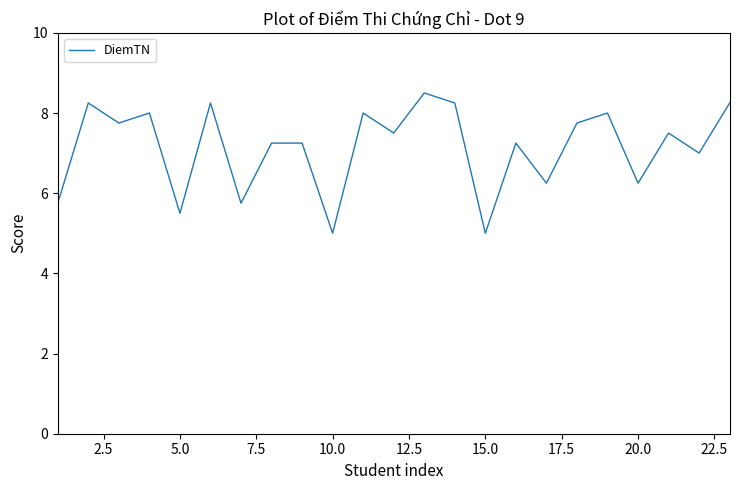

What is the maximum value shown in the chart?

8.5